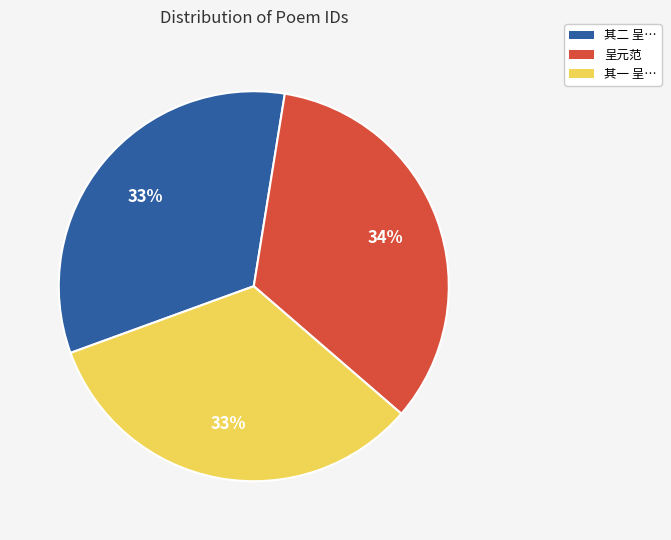

What is the ratio of the value at 呈元范 to the value at 其二 呈…?

1.0